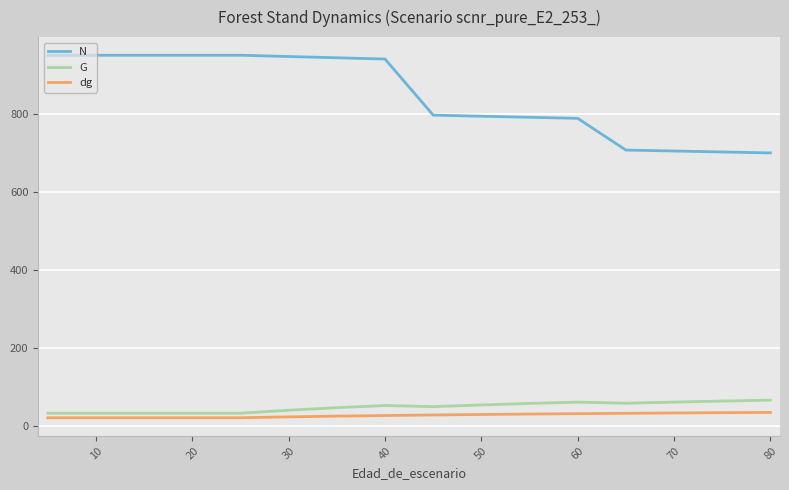

How many lines are shown in the chart?

3